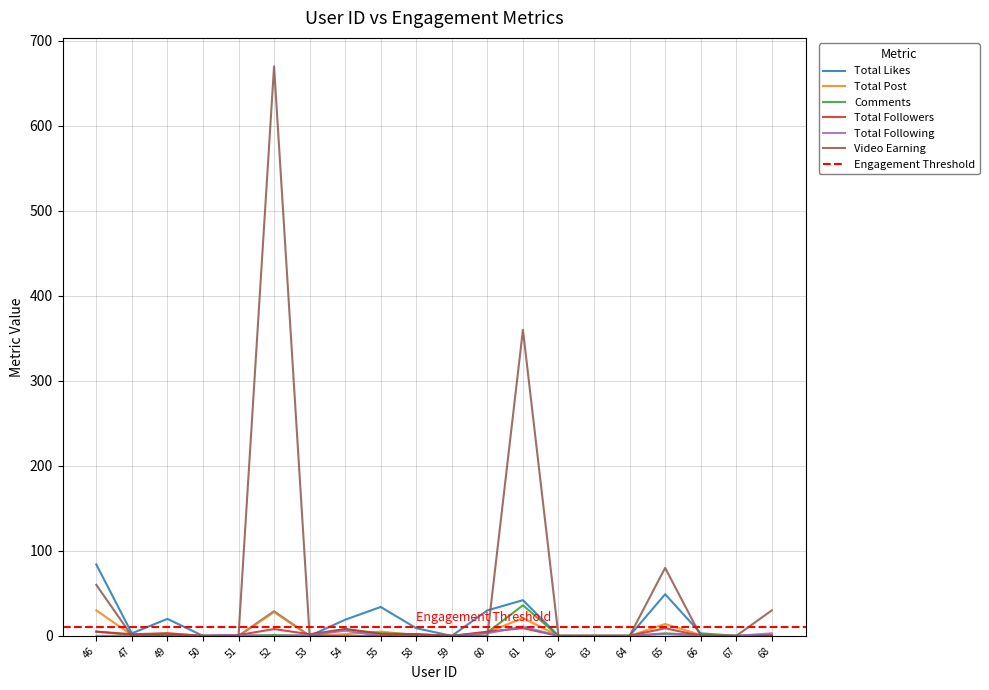

Which series has the widest spread of values?

Video Earning